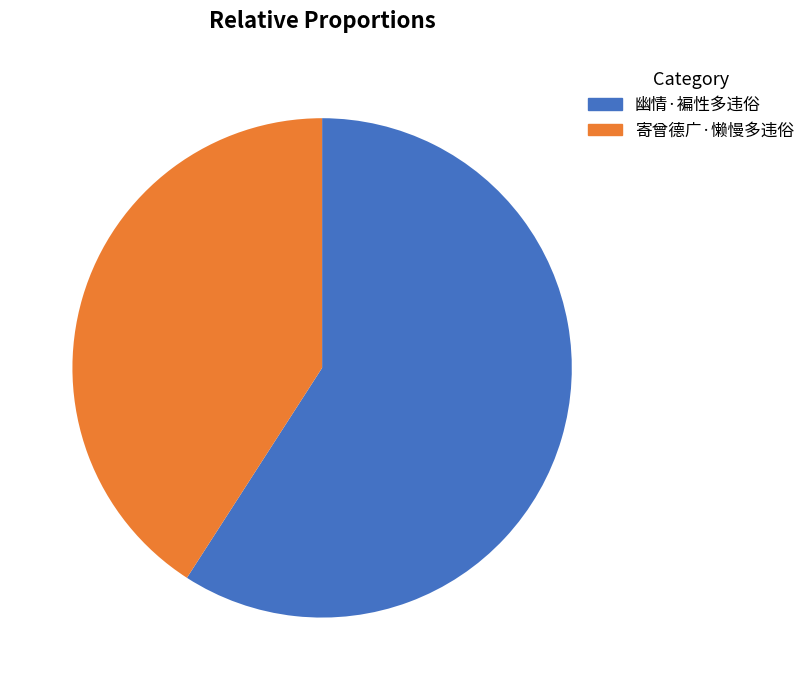

To the nearest percent, what portion does 幽情·褊性多违俗 represent?

59%